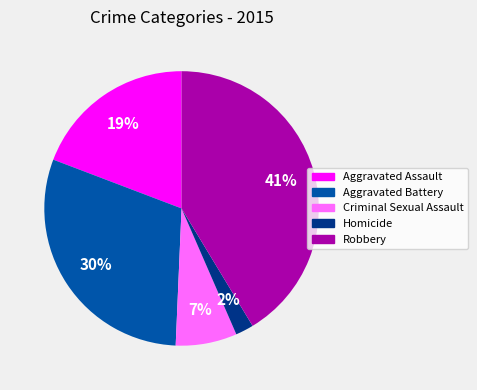

What is the smallest slice in the pie chart?

Homicide